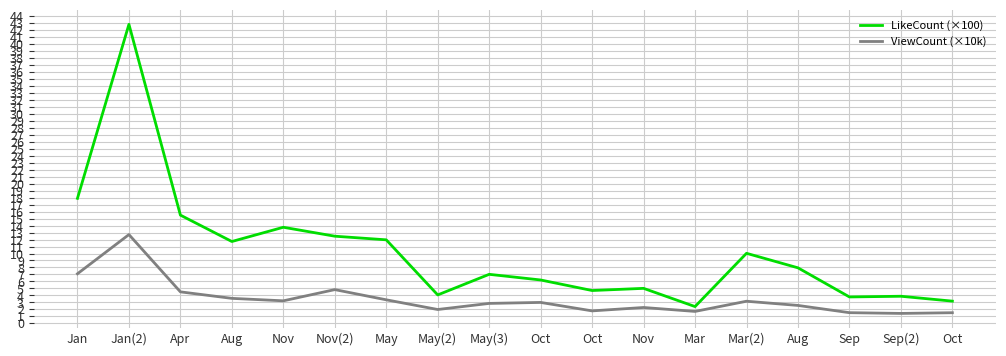

Which series has the widest spread of values?

LikeCount (×100)